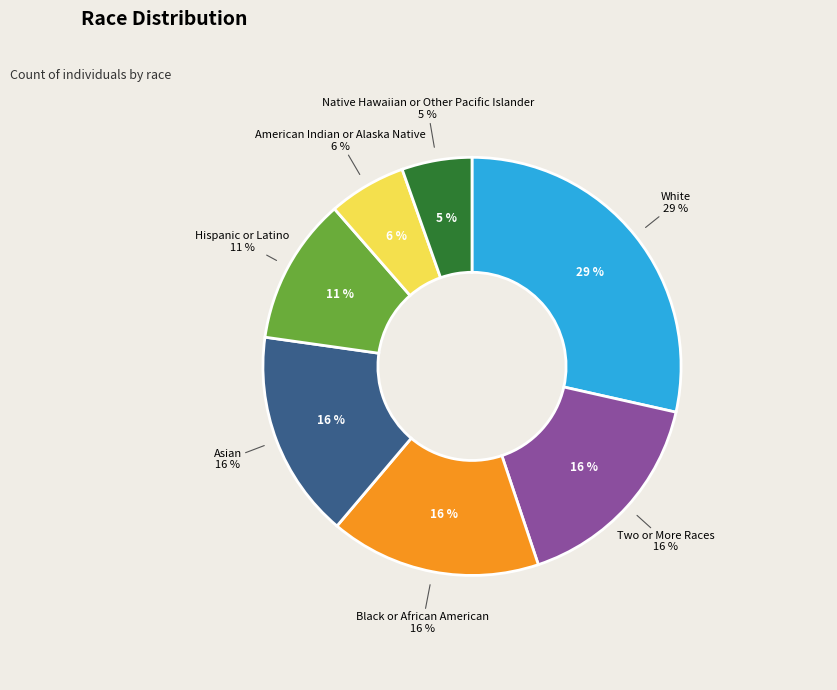

Combined, what portion of the pie is Black or African American and Native Hawaiian or Other Pacific Islander?

21.7%